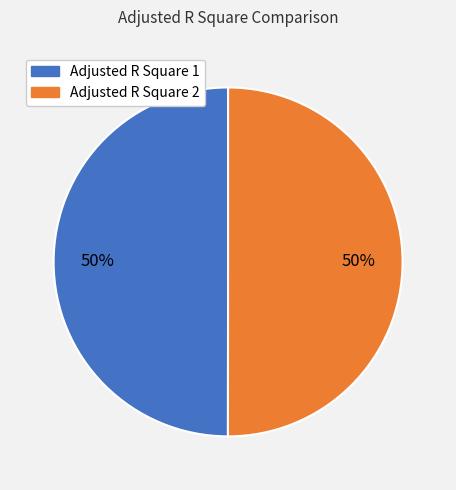

To the nearest percent, what percentage of the pie is Adjusted R Square 1?

50%